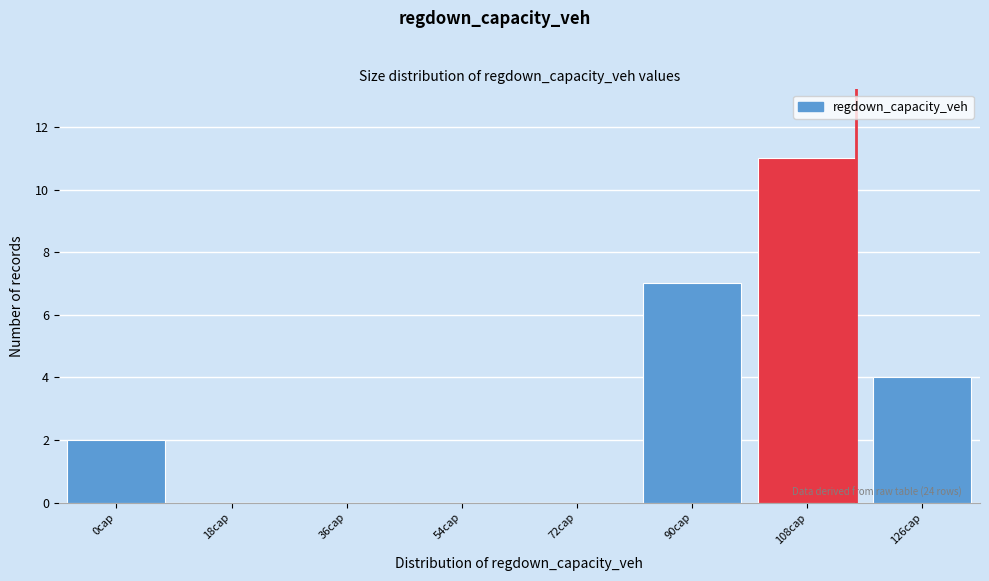

Reading left to right, transcribe all the data shown in this chart.

0cap=2	18cap=0	36cap=0	54cap=0	72cap=0	90cap=7	108cap=11	126cap=4